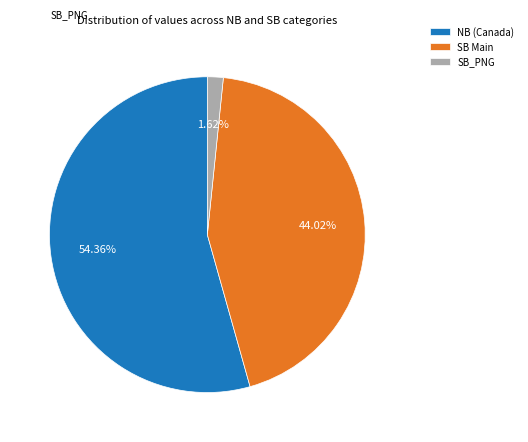

Is there a majority slice in this chart?

Yes